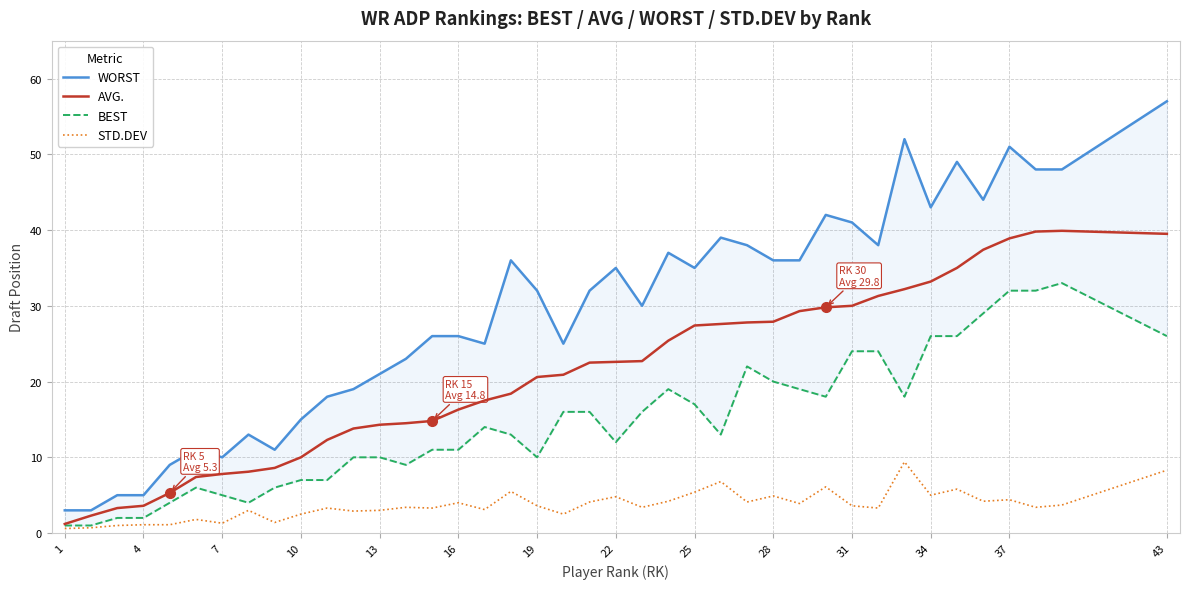

Does the chart display data point markers on the line(s)?

No